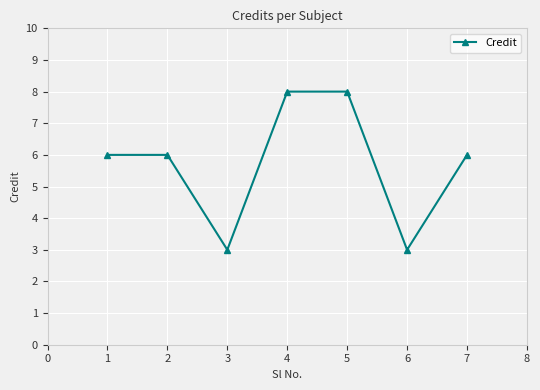

What is the ratio of the value at 5 to the value at 4?

1.0